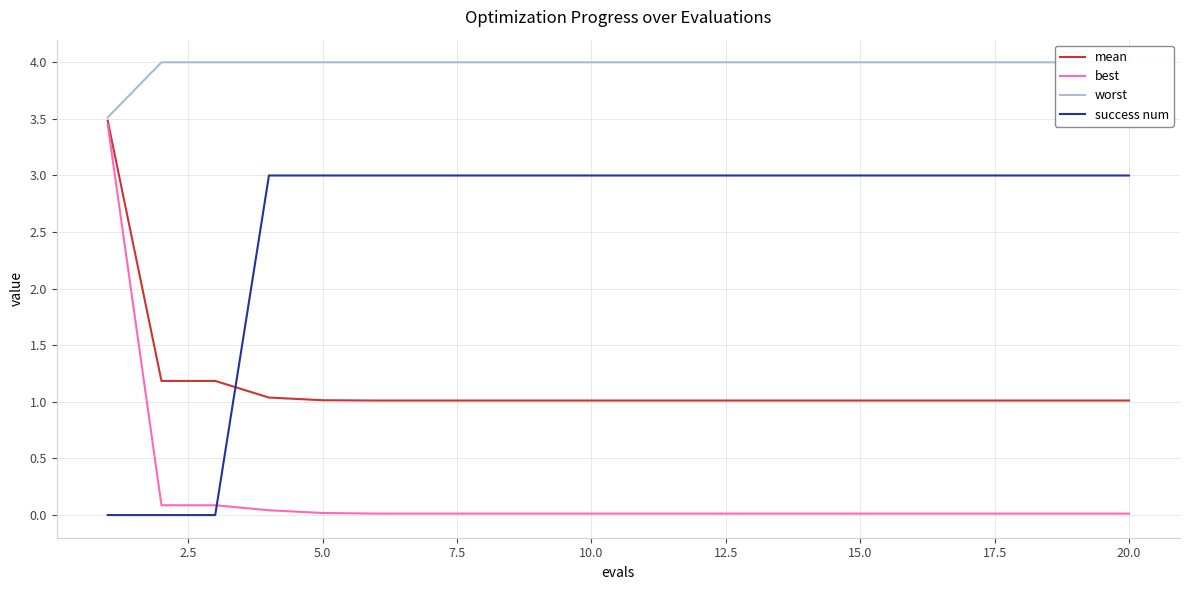

After their last crossing, which series has the higher values: success num or mean?

success num